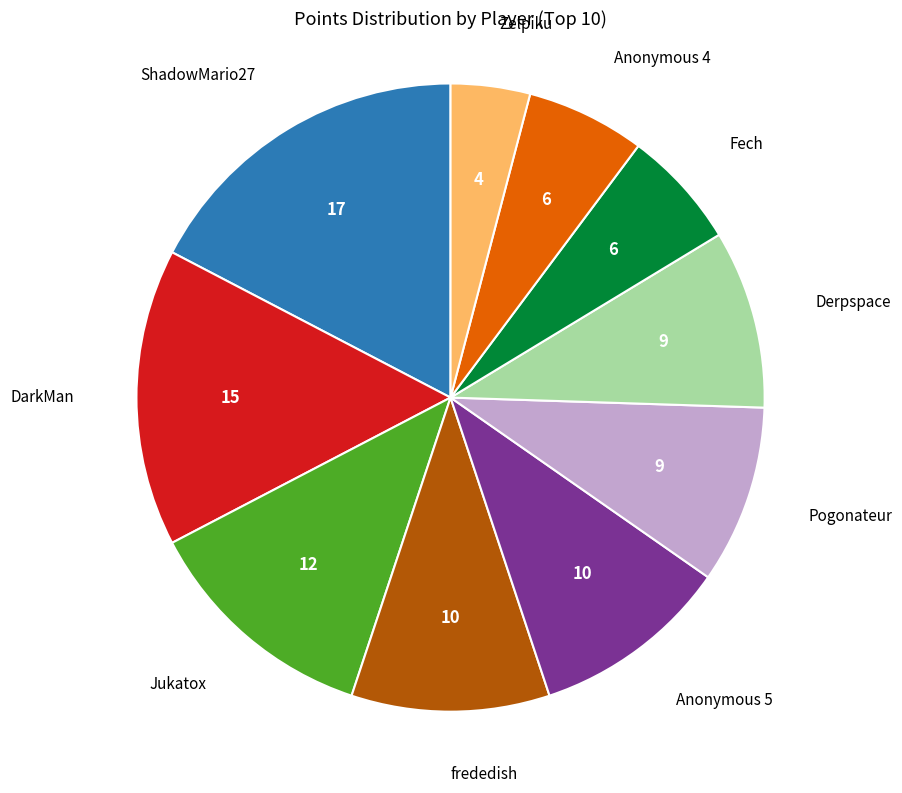

Is there any slice that represents more than half of the pie?

No